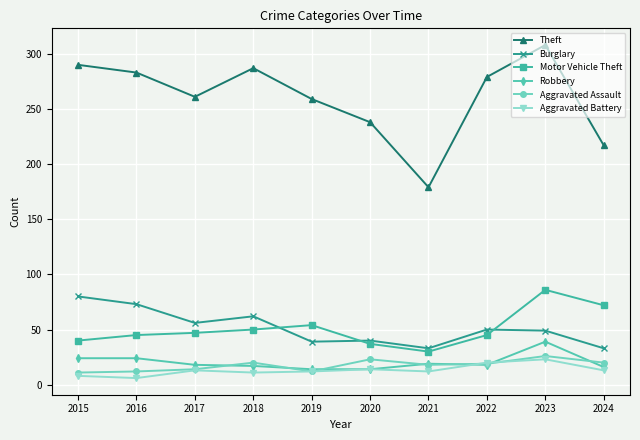

What is the sum of all Theft values?

2601